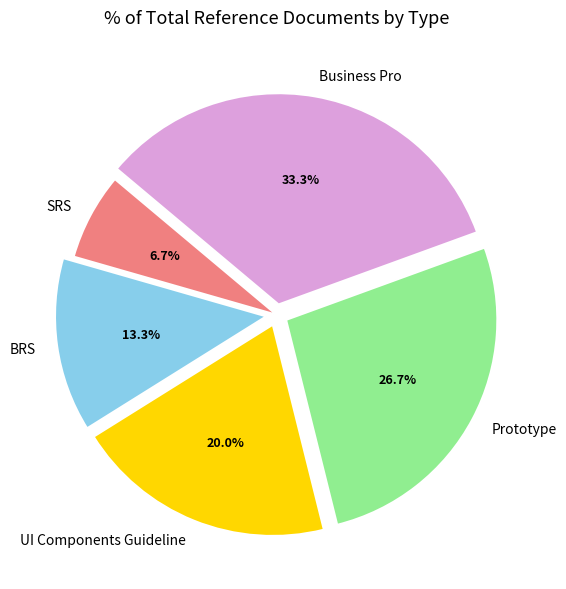

To the nearest percent, what portion does Business Pro represent?

33%